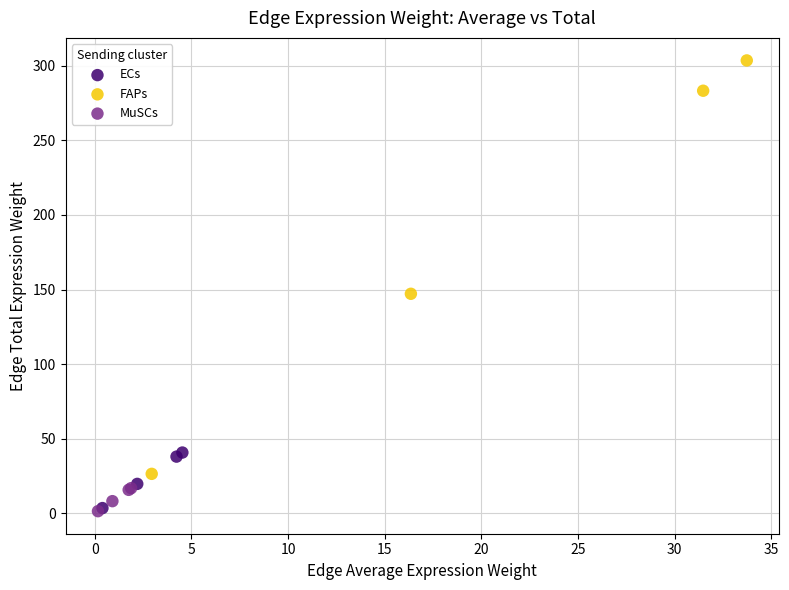

Which series has the widest spread of Y values?

FAPs